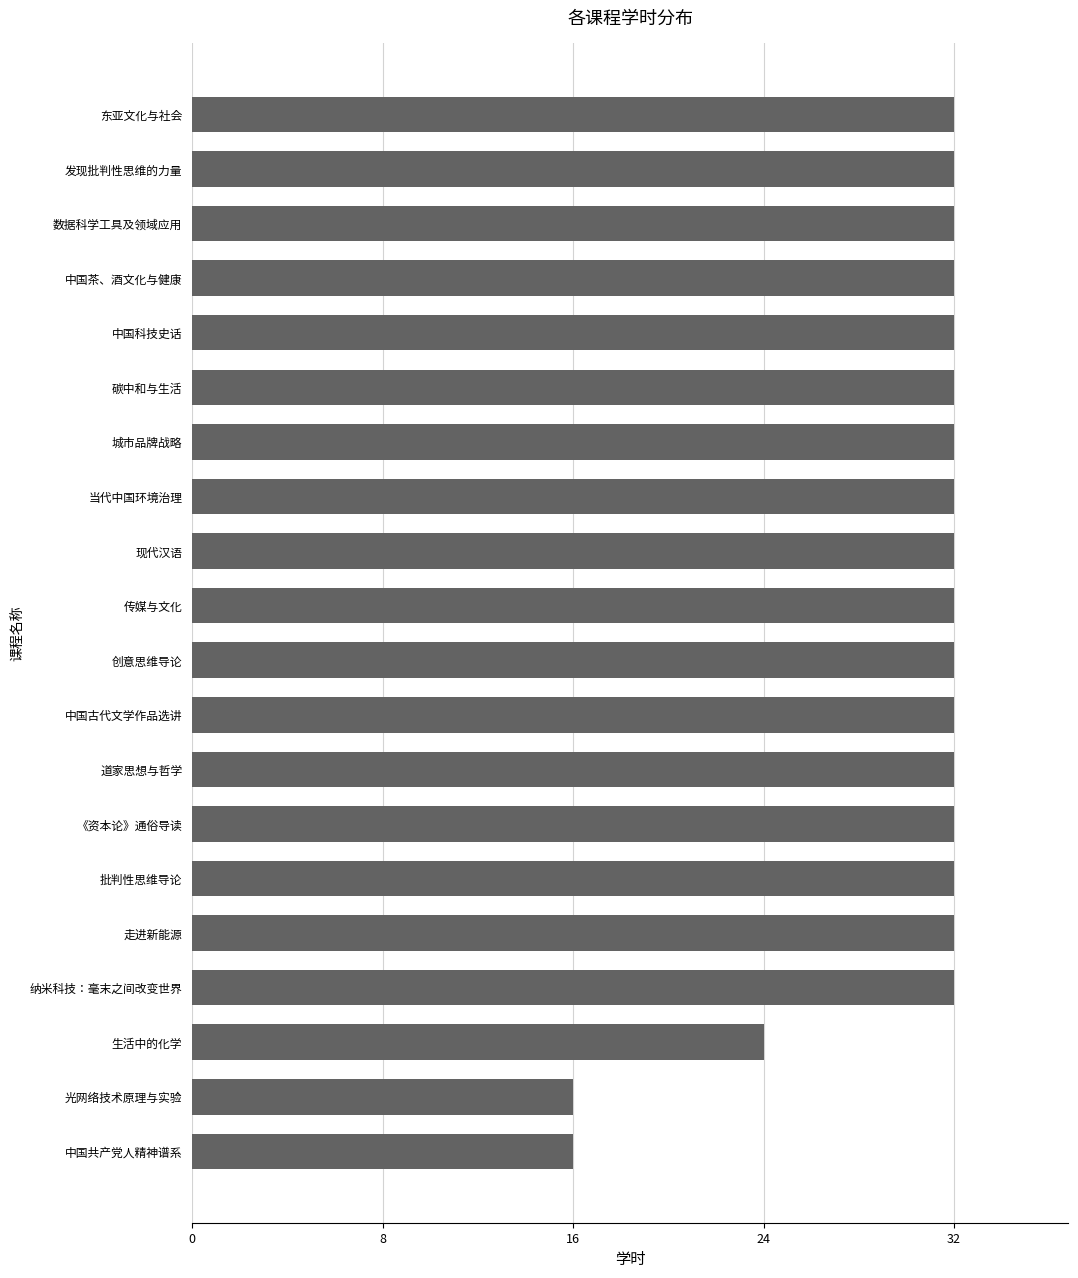

Between 生活中的化学 and 当代中国环境治理, which is larger?

当代中国环境治理